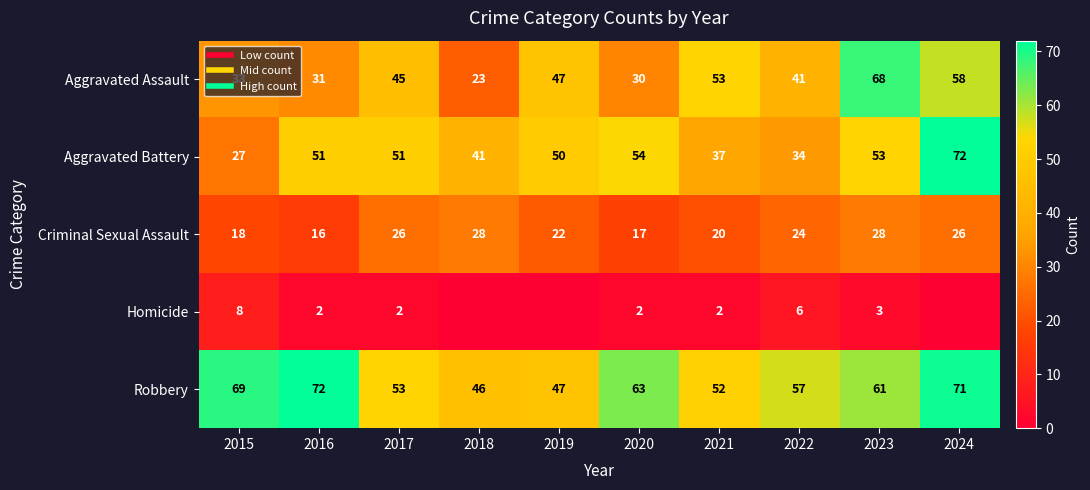

List the series in order of their peak value, highest first.

Aggravated Battery, Robbery, Aggravated Assault, Criminal Sexual Assault, Homicide